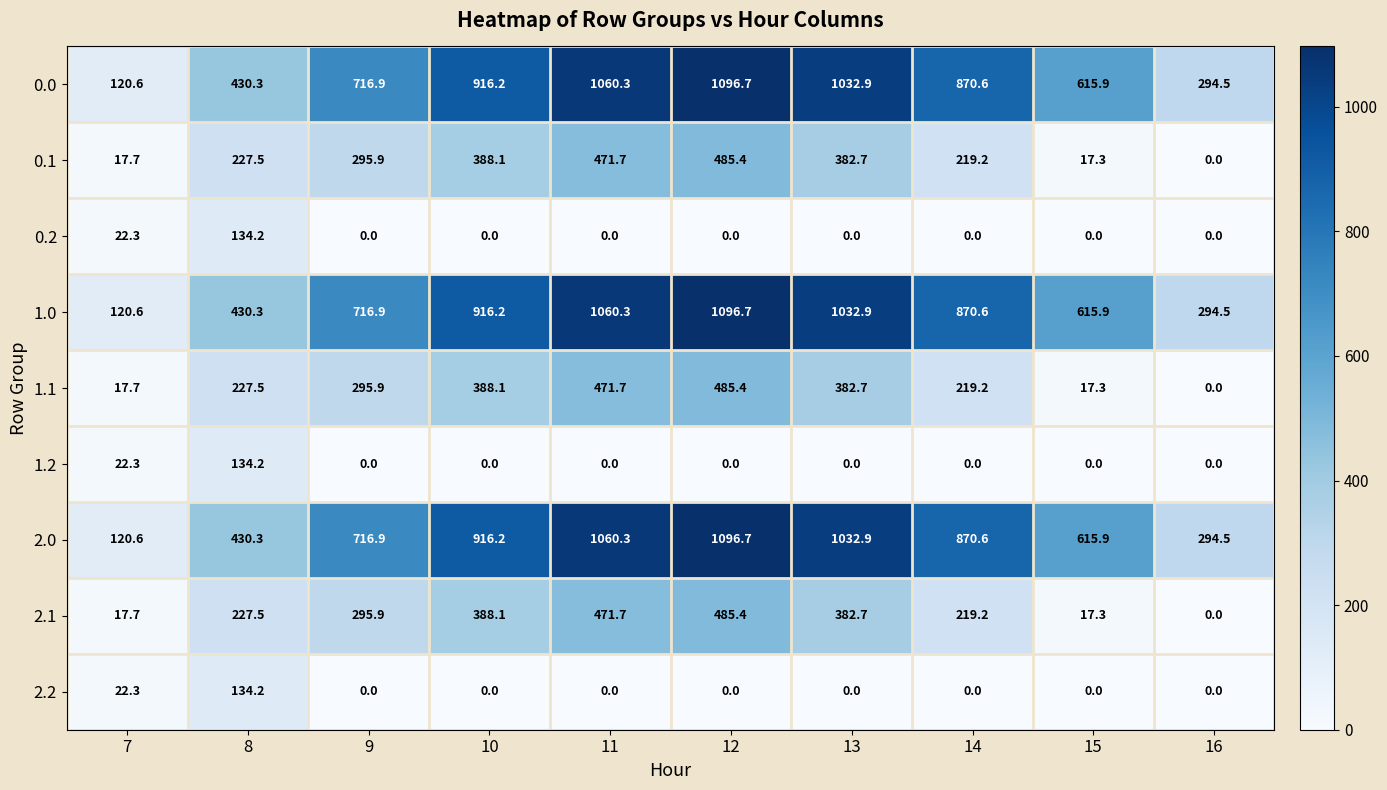

What is the difference between the highest and lowest values at 15?

615.9